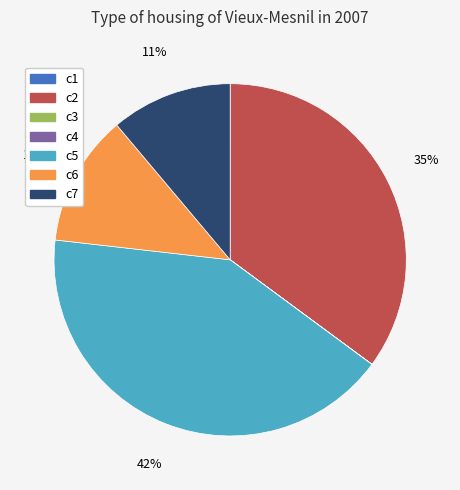

What is the largest slice in the pie chart?

c5